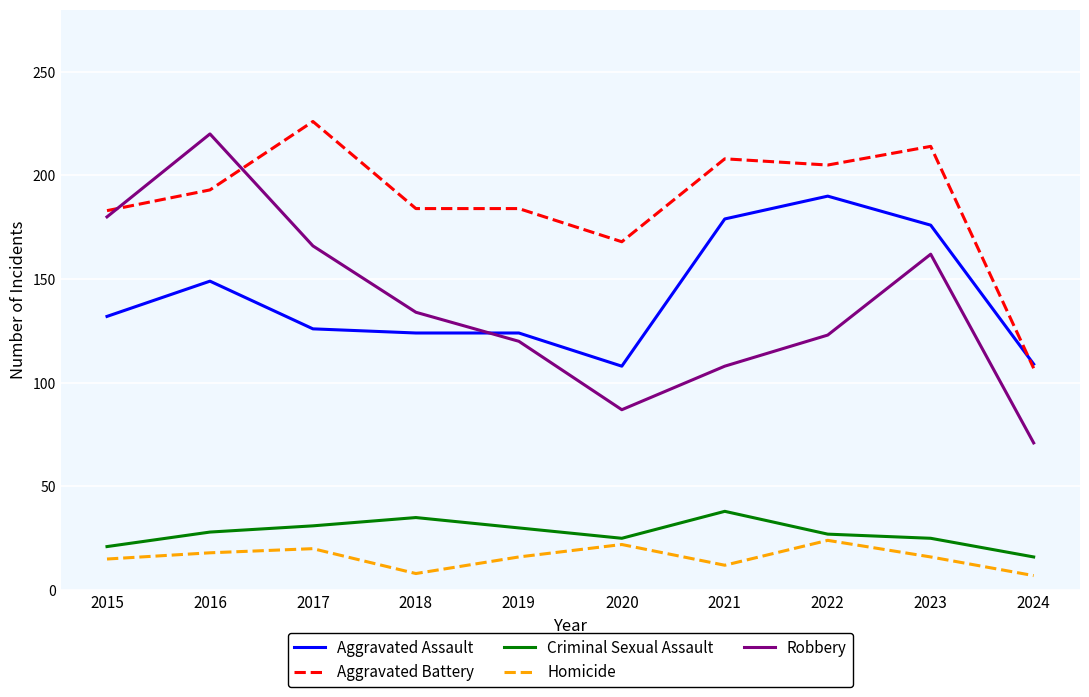

Rank the series by their maximum value, from highest to lowest.

Aggravated Battery, Robbery, Aggravated Assault, Criminal Sexual Assault, Homicide